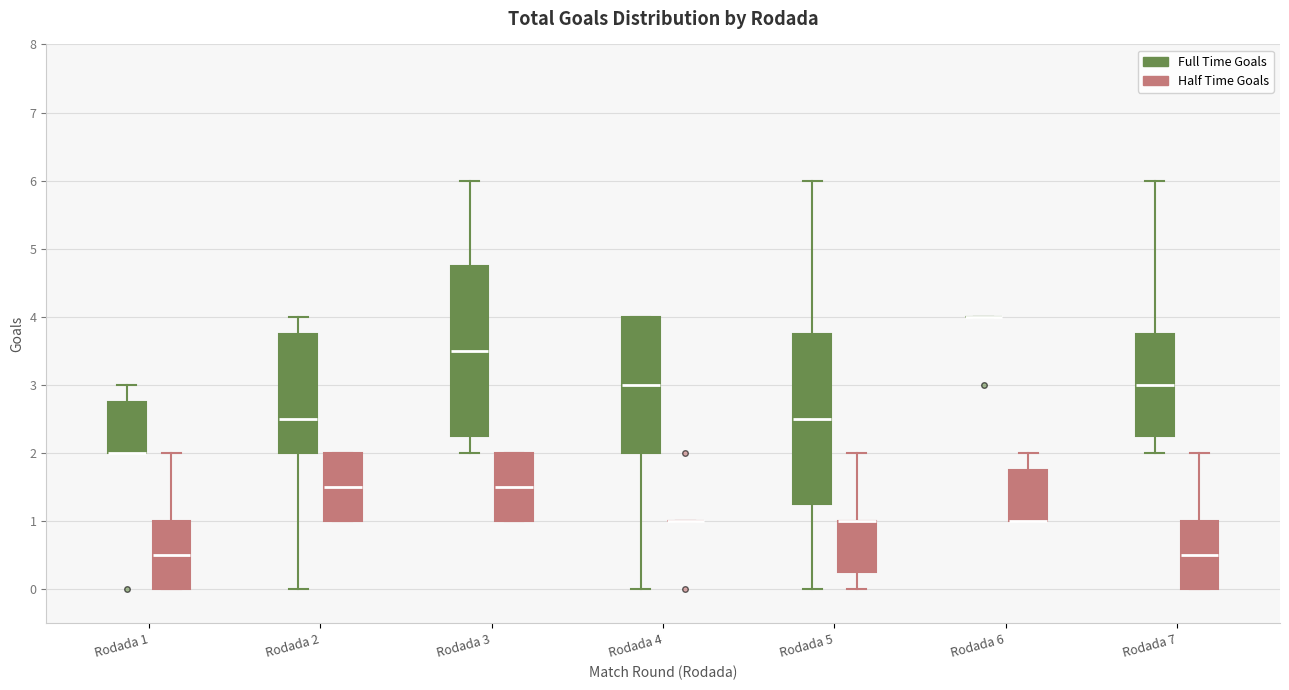

Reading left to right, read every box against the y-axis: the position of its median line, the range the box covers, and the ends of its whiskers. The values are not printed on the chart, so give them approximately, as read against the axis.

Rodada 1 (Full Time Goals): median 2.0 (drawn on the box's lower edge), box 2.0 to 2.8, whiskers 2.0 to 3.0
Rodada 1 (Half Time Goals): median 0.5, box 0.0 to 1.0, whiskers 0.0 to 2.0
Rodada 2 (Full Time Goals): median 2.5, box 2.0 to 3.8, whiskers 0.0 to 4.0
Rodada 2 (Half Time Goals): median 1.5, box 1.0 to 2.0, whiskers 1.0 to 2.0
Rodada 3 (Full Time Goals): median 3.5, box 2.3 to 4.8, whiskers 2.0 to 6.0
Rodada 3 (Half Time Goals): median 1.5, box 1.0 to 2.0, whiskers 1.0 to 2.0
Rodada 4 (Full Time Goals): median 3.0, box 2.0 to 4.0, whiskers 0.0 to 4.0
Rodada 4 (Half Time Goals): box collapsed to a line at 1.0, whiskers 1.0 to 1.0
Rodada 5 (Full Time Goals): median 2.5, box 1.3 to 3.8, whiskers 0.0 to 6.0
Rodada 5 (Half Time Goals): median 1.0 (drawn on the box's upper edge), box 0.3 to 1.0, whiskers 0.0 to 2.0
Rodada 6 (Full Time Goals): box collapsed to a line at 4.0, whiskers 4.0 to 4.0
Rodada 6 (Half Time Goals): median 1.0 (drawn on the box's lower edge), box 1.0 to 1.8, whiskers 1.0 to 2.0
Rodada 7 (Full Time Goals): median 3.0, box 2.3 to 3.8, whiskers 2.0 to 6.0
Rodada 7 (Half Time Goals): median 0.5, box 0.0 to 1.0, whiskers 0.0 to 2.0